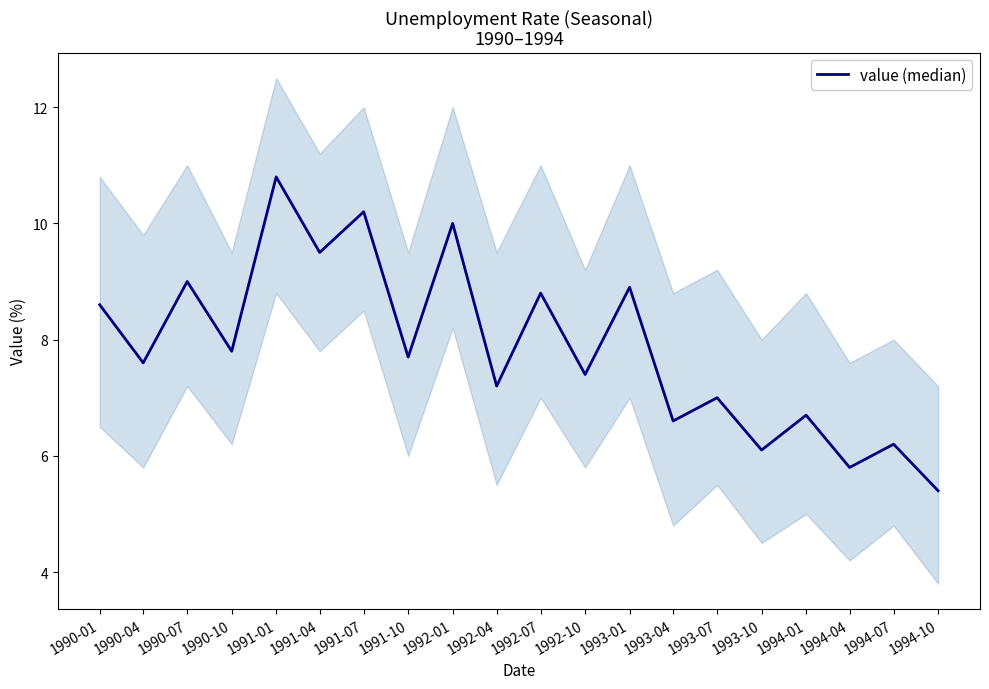

List the labels in order of value, largest first.

1991-01, 1991-07, 1992-01, 1991-04, 1990-07, 1993-01, 1992-07, 1990-01, 1990-10, 1991-10, 1990-04, 1992-10, 1992-04, 1993-07, 1994-01, 1993-04, 1994-07, 1993-10, 1994-04, 1994-10